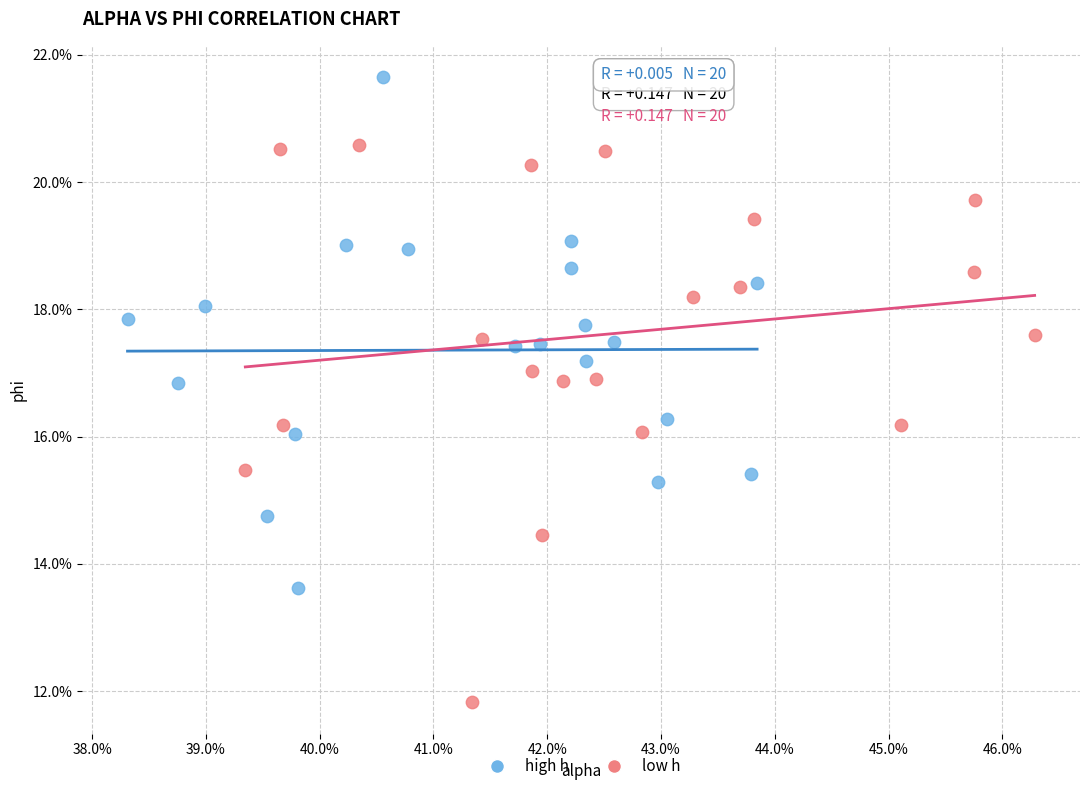

Which series contains the lowest Y value?

low h